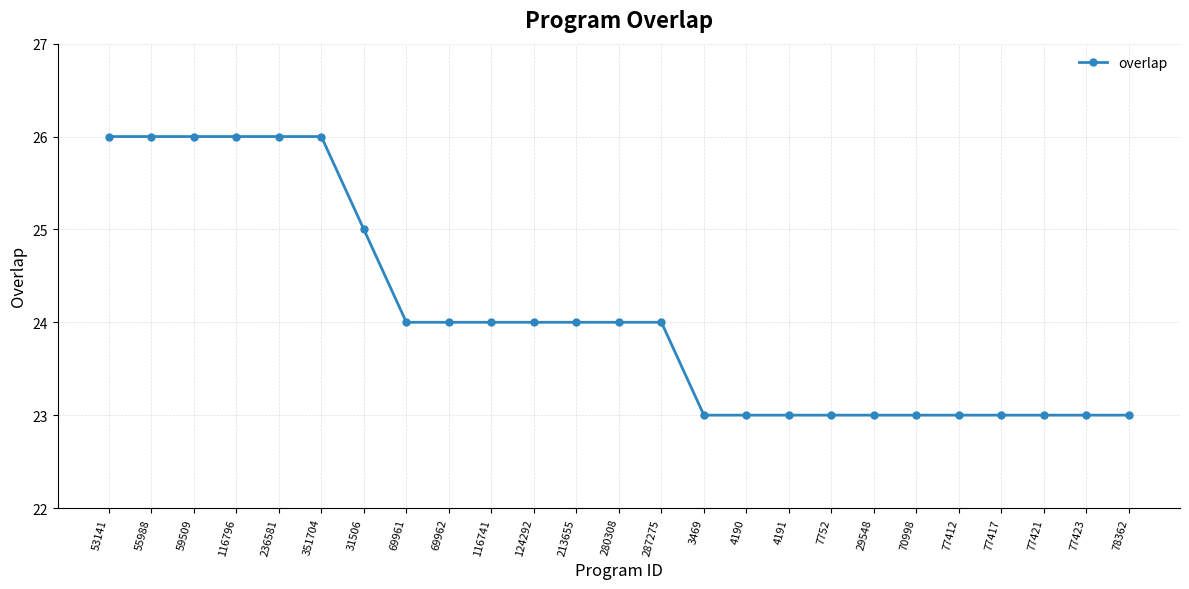

Reading left to right, what are all the values shown in this chart?

53141=26	55988=26	59509=26	116796=26	236581=26	351704=26	31506=25	69961=24	69962=24	116741=24	124292=24	213655=24	280308=24	287275=24	3469=23	4190=23	4191=23	7752=23	29548=23	70998=23	77412=23	77417=23	77421=23	77423=23	78362=23